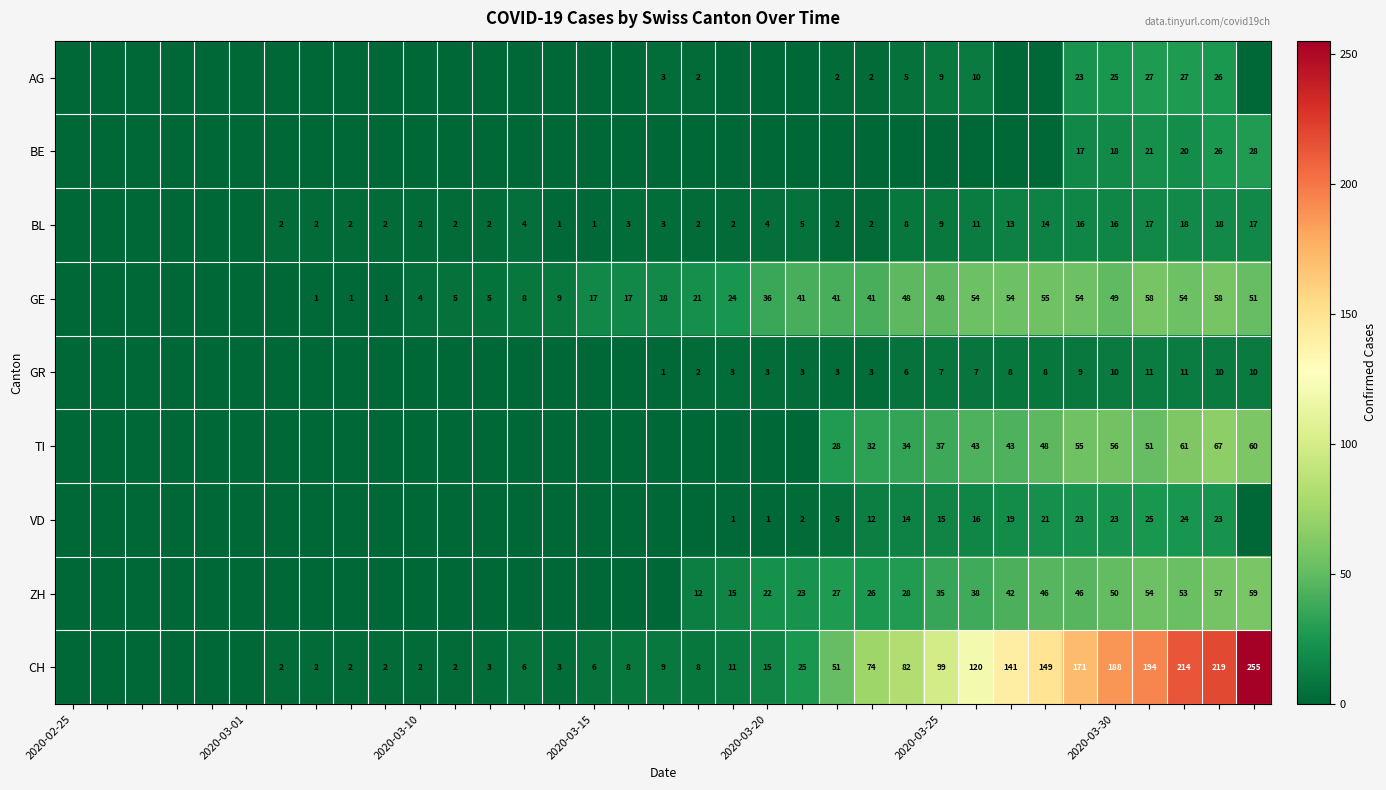

True or false: VD has a value of 15 at 2020-03-30.

False